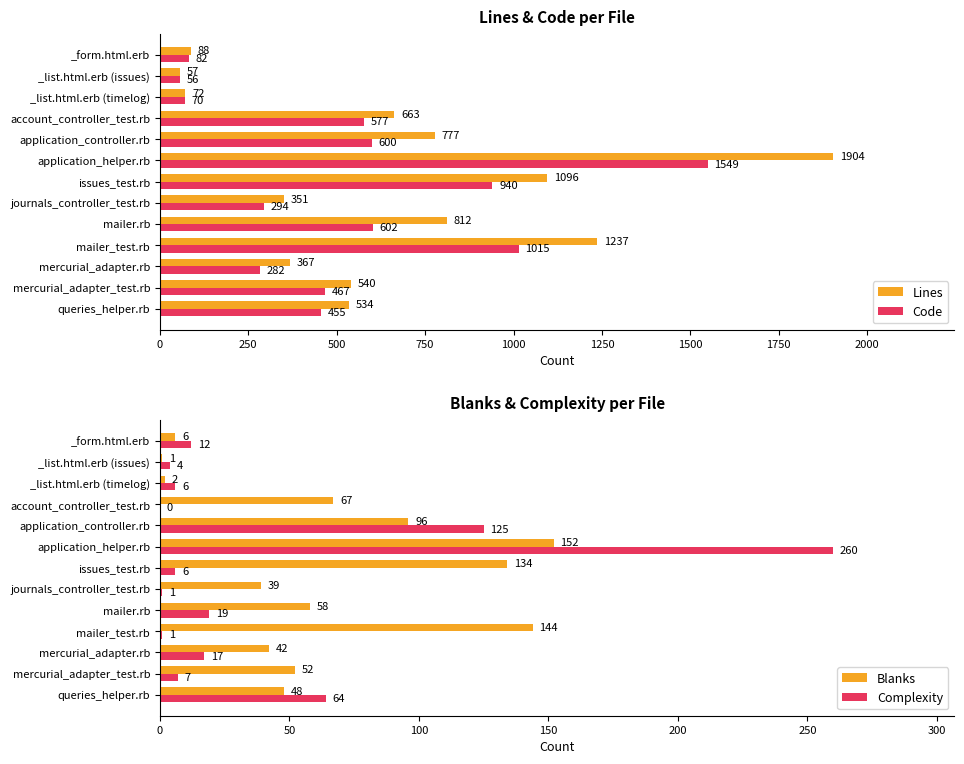

What are all the series names shown in the legend?

Lines, Code, Blanks, Complexity